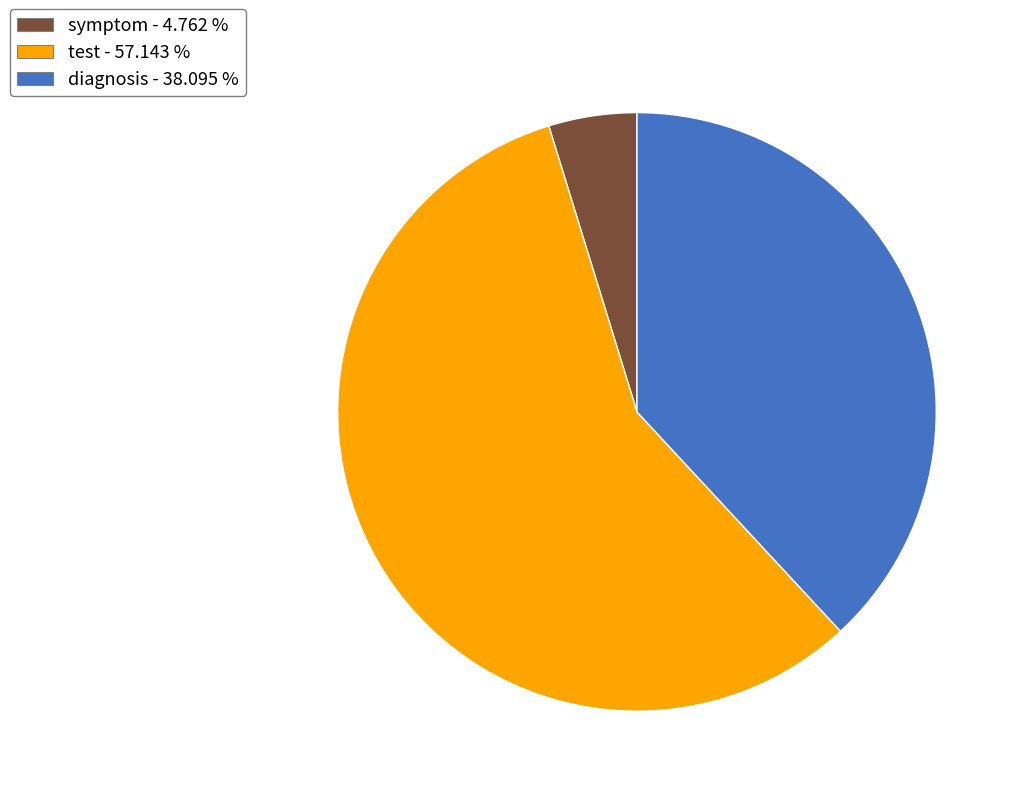

Do diagnosis and test together represent more than half of the pie?

Yes